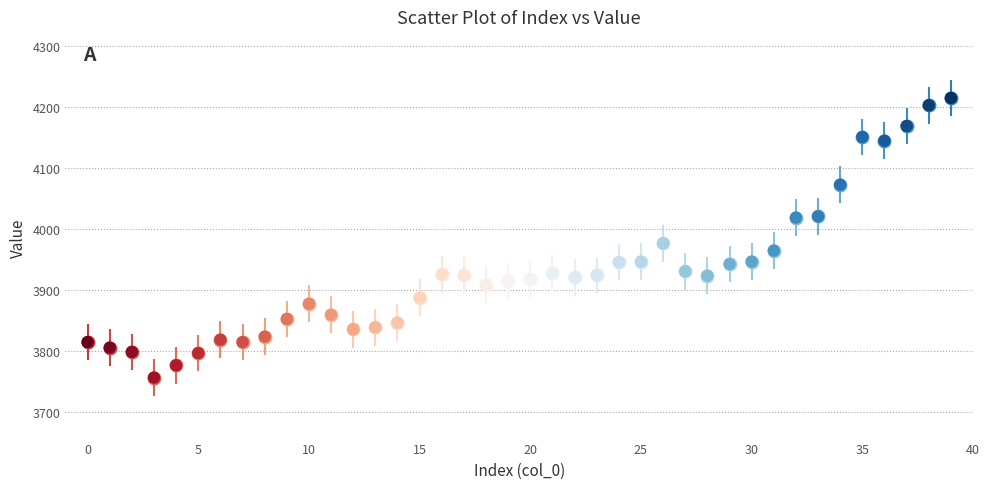

What is the range of Y values (max minus min)?

458